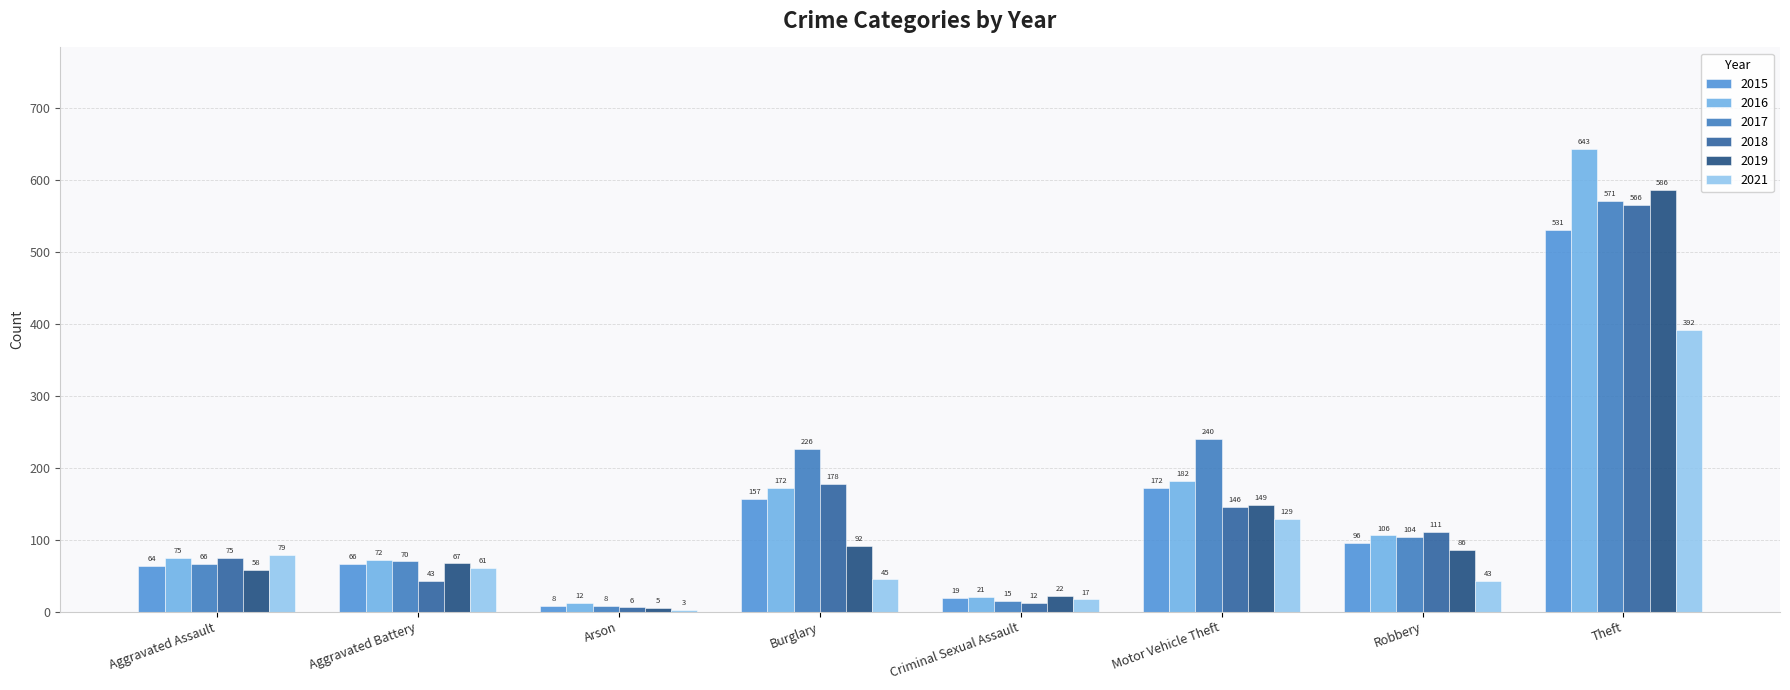

Is the value of 2019 at Motor Vehicle Theft greater than the value of 2021 at Burglary?

Yes